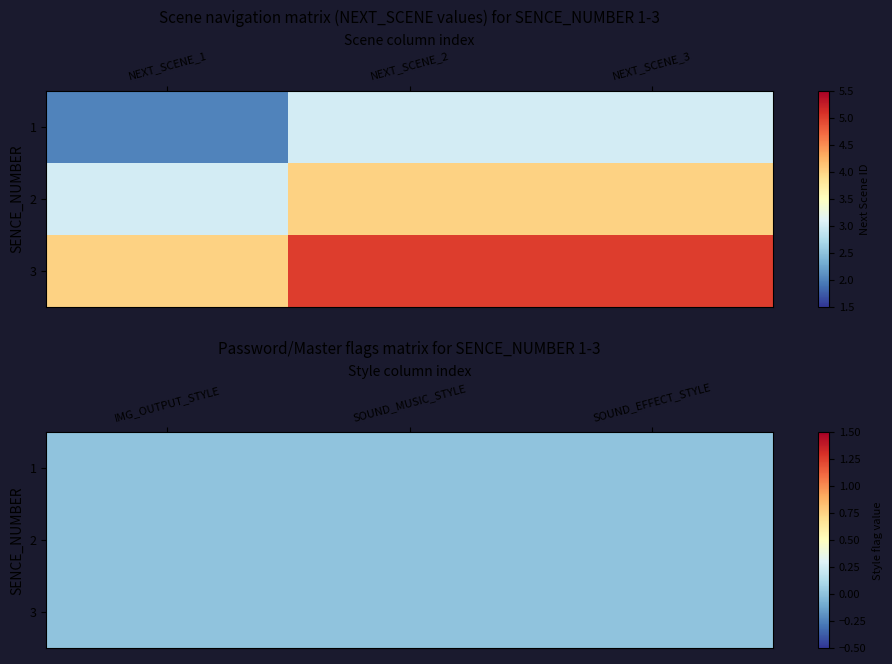

What is the sum of all 3 values?

14